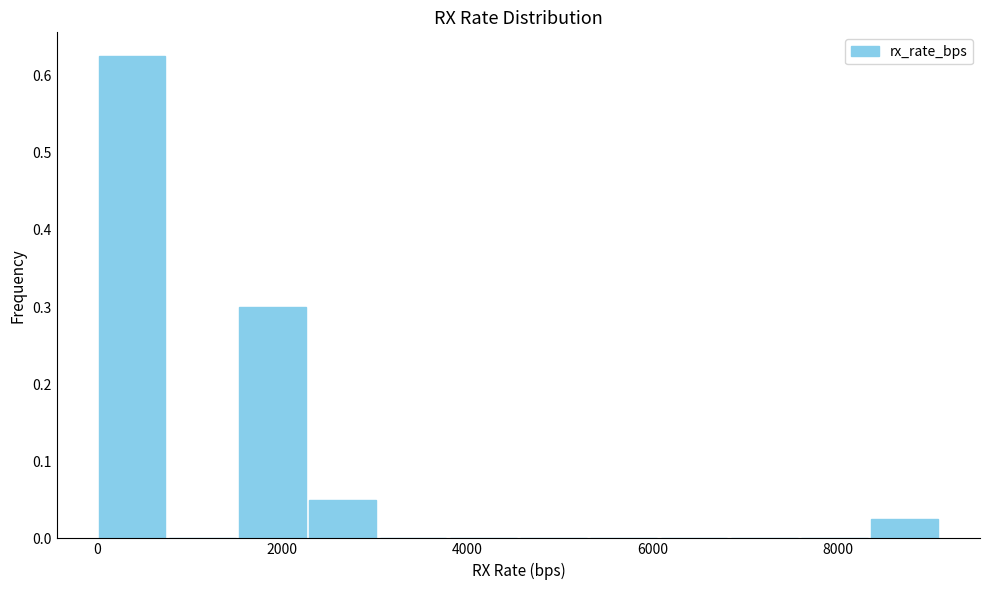

Around what value on the x-axis is the tallest bar? Give the approximate position of its centre, as read against the axis.

400